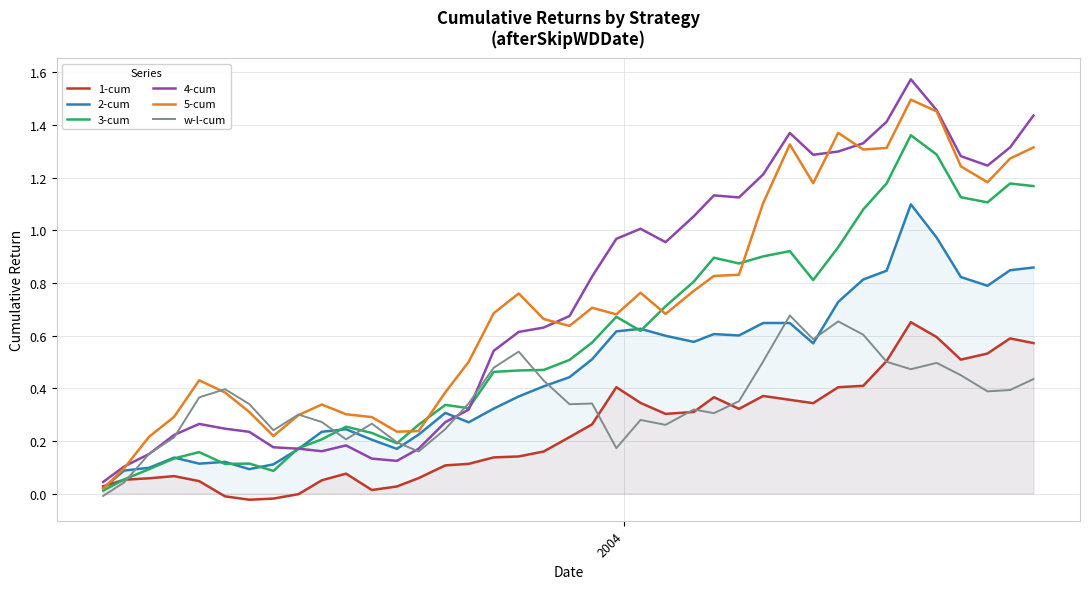

True or false: w-l-cum has more than 2 points higher than both neighbors.

True